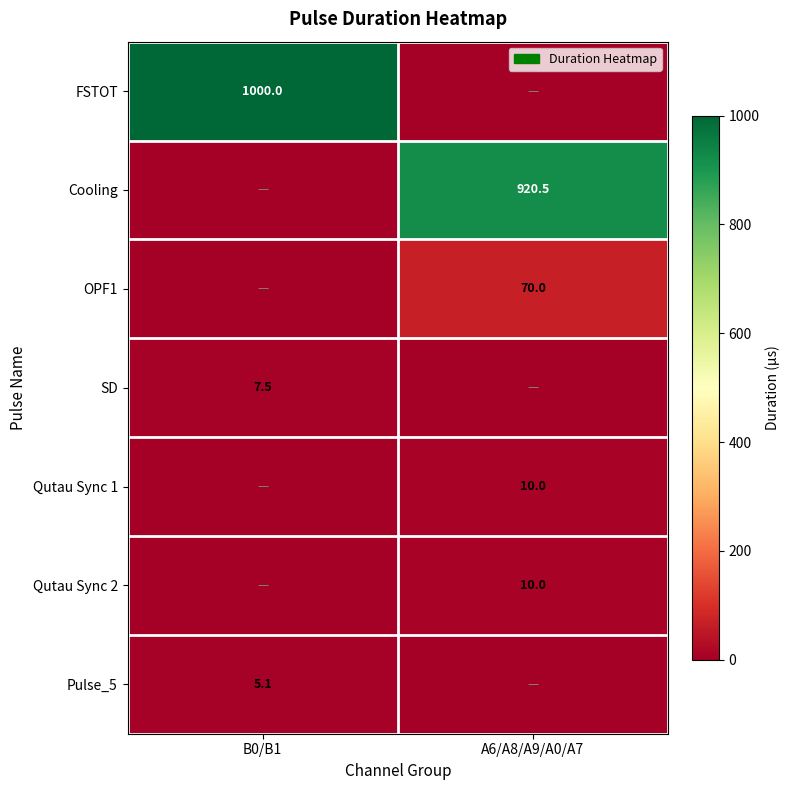

At which category is the sum across all series the highest?

B0/B1